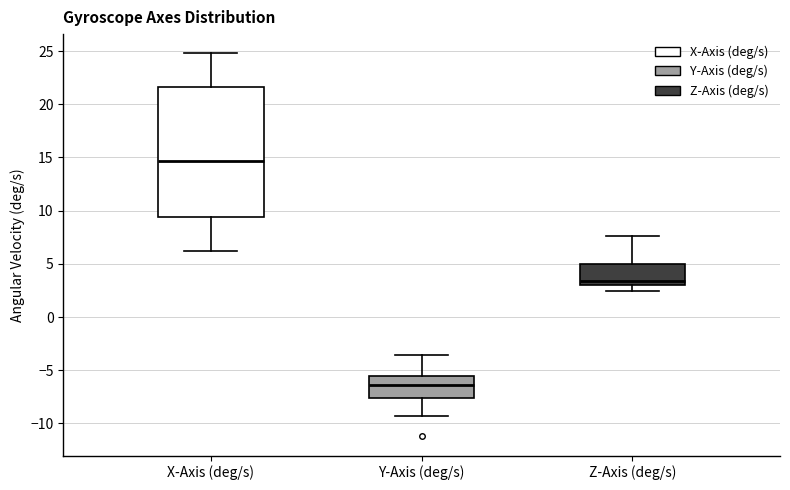

Reading left to right, transcribe this box plot: for each box, give where its median line is, the range the box spans, and where its two whiskers end, as read against the y-axis. The values are not printed on the chart, so give them approximately, as read against the axis.

X-Axis (deg/s): median 14.5, box 9.5 to 21.5, whiskers 6.0 to 25.0
Y-Axis (deg/s): median -6.5, box -7.5 to -5.5, whiskers -9.5 to -3.5
Z-Axis (deg/s): median 3.5, box 3.0 to 5.0, whiskers 2.5 to 7.5